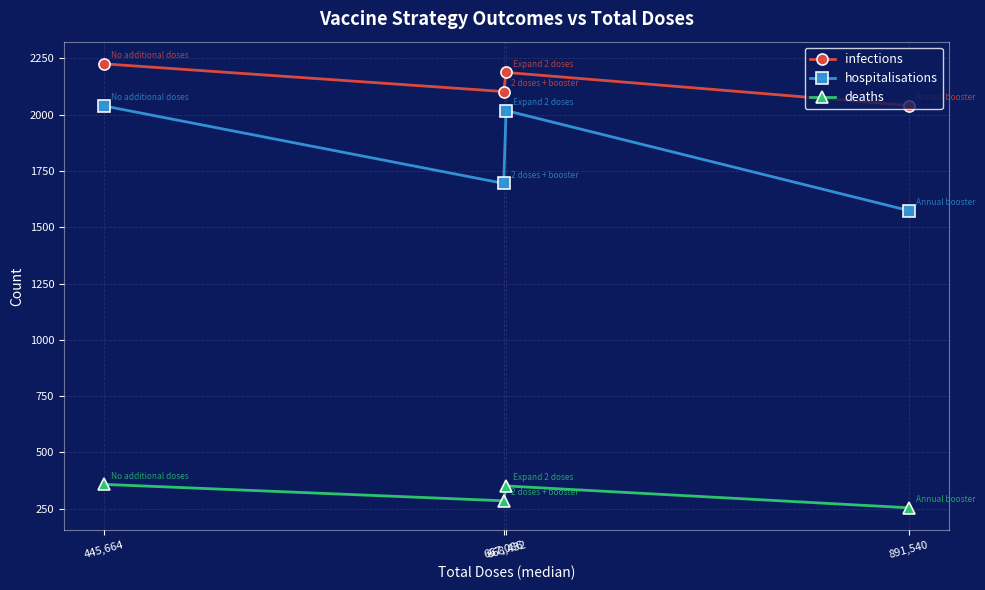

What is the maximum value for deaths?

358.0